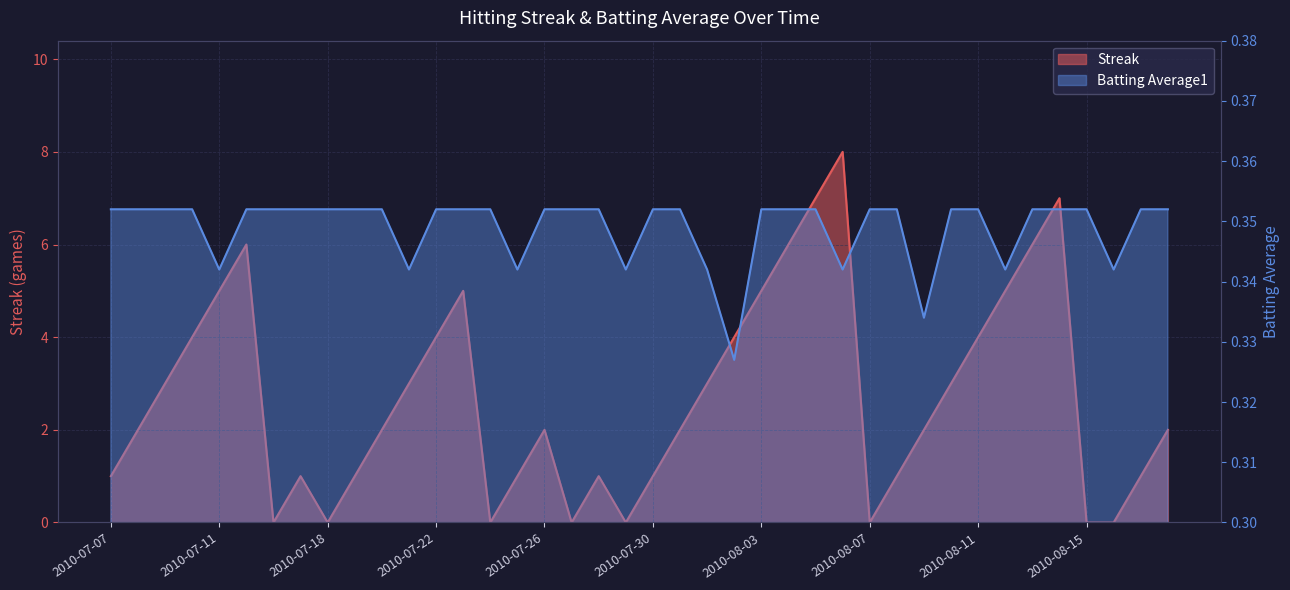

How many lines are shown in the chart?

2